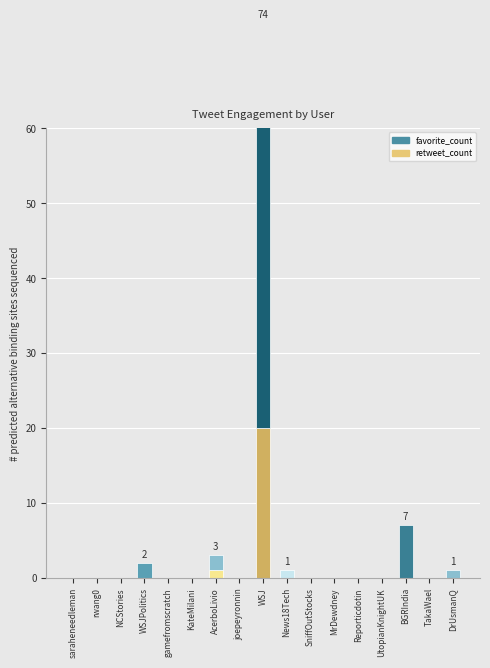

What is the highest value of the retweet_count series?

20